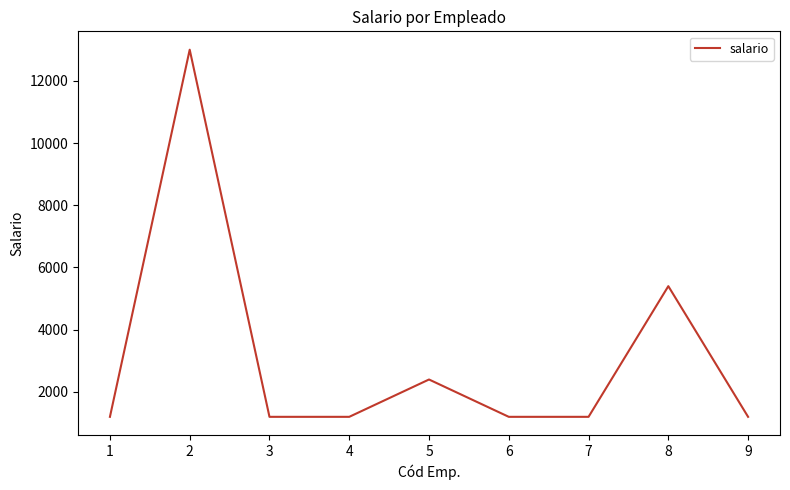

At which category does the data reach its first local peak?

2